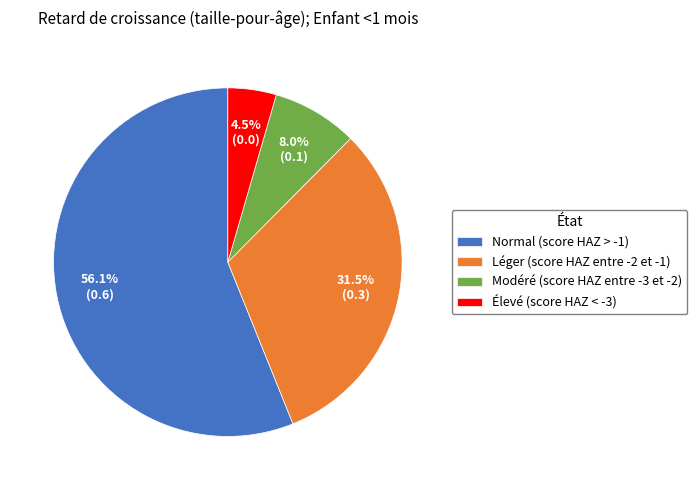

What percentage is NOT represented by Modéré (score HAZ entre -3 et -2)?

92.0%